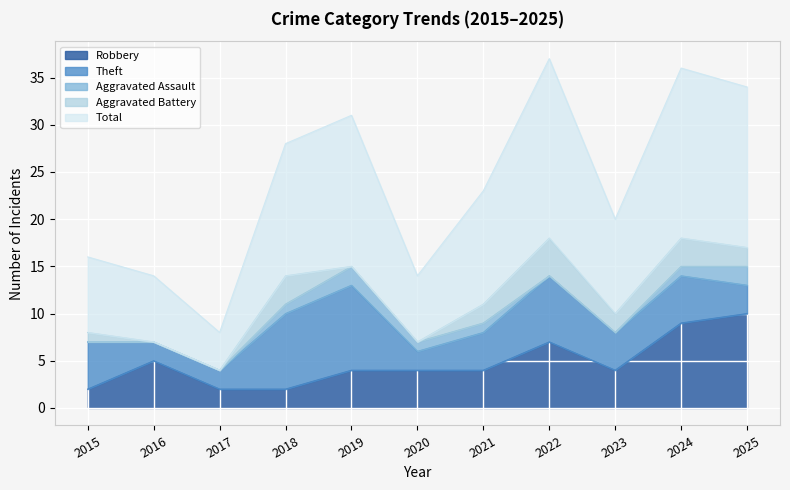

Between 2020 and 2017, which is larger?

2020